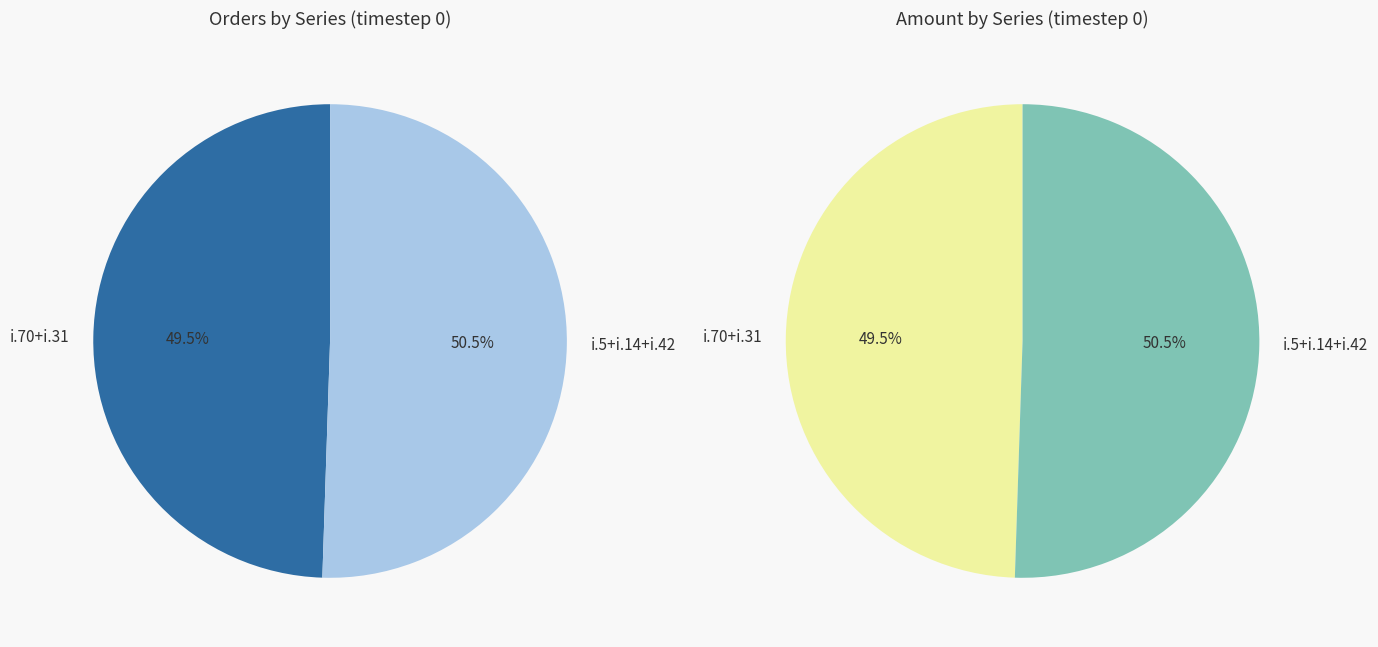

Is it true that i.31.calc is 23% of the pie?

False